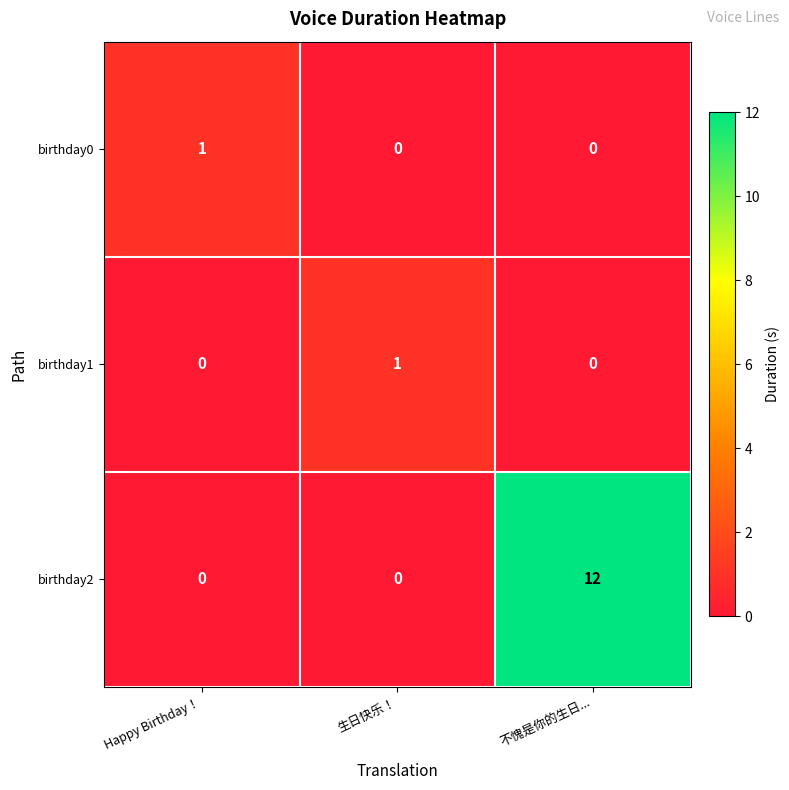

Which series has the widest spread of values?

birthday2